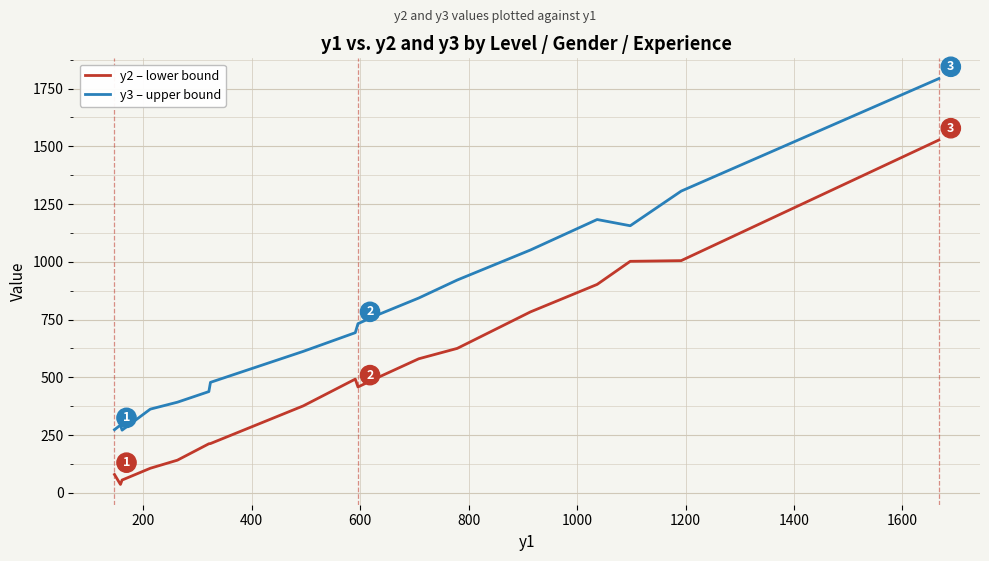

Which series has the largest total across all categories?

y3 – upper bound